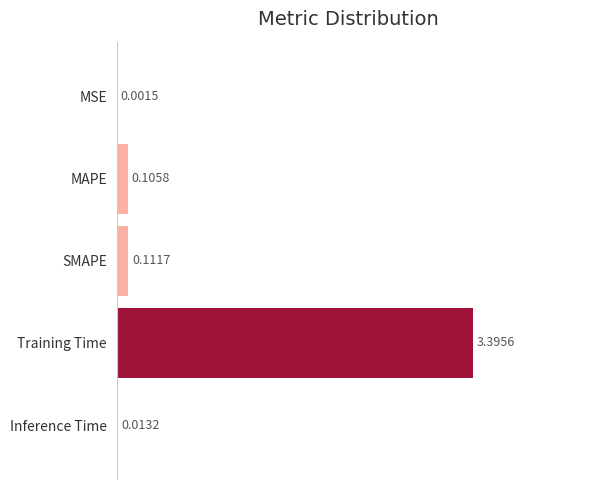

Where is the data nearest to the value 1?

SMAPE